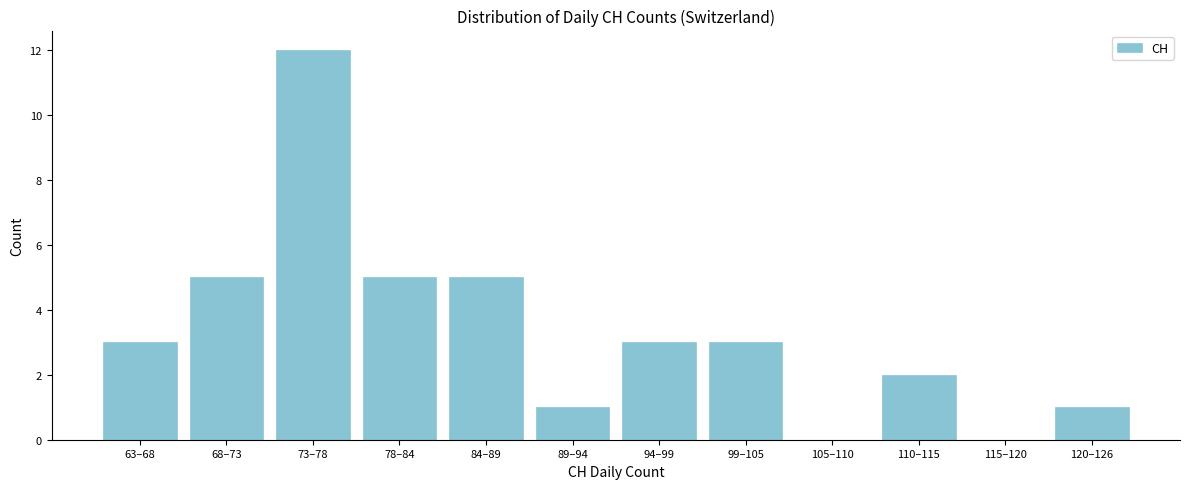

Reading left to right, list all the values displayed in this chart.

63–68=3	68–73=5	73–78=12	78–84=5	84–89=5	89–94=1	94–99=3	99–105=3	105–110=0	110–115=2	115–120=0	120–126=1